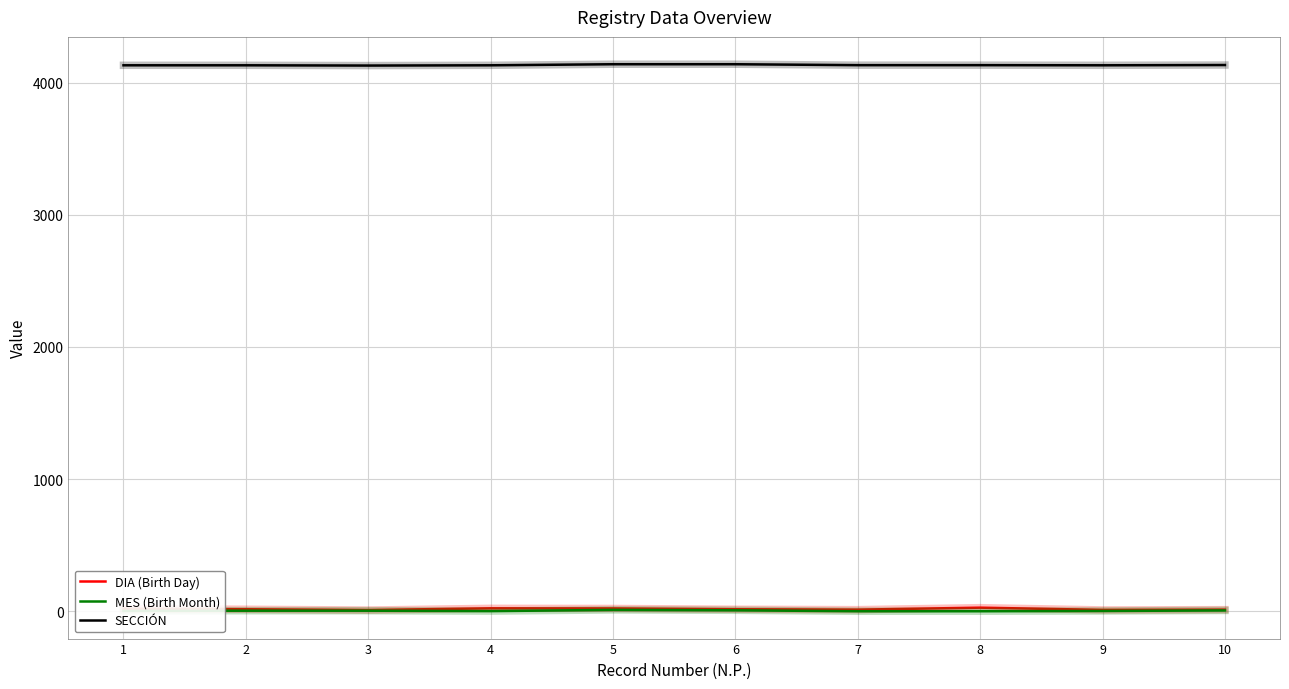

What is the maximum value shown in the chart?

4139